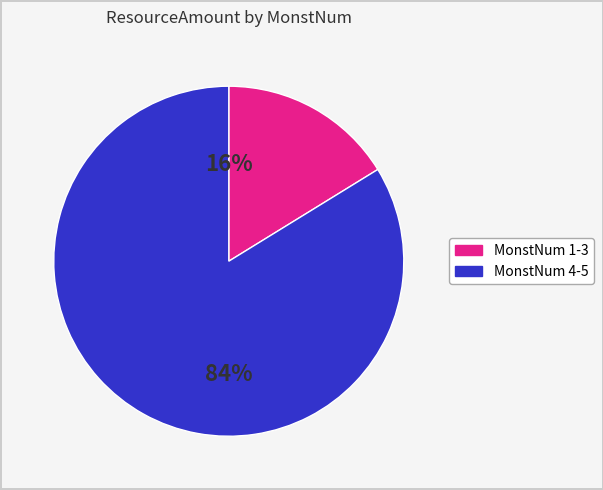

To the nearest percent, what is the difference between the largest and smallest slice percentages?

68%